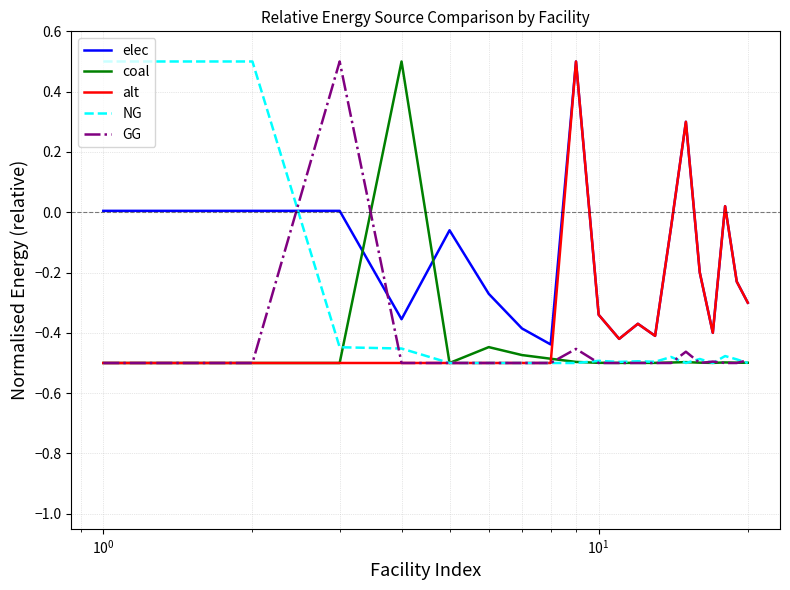

Which series has the largest total across all categories?

elec